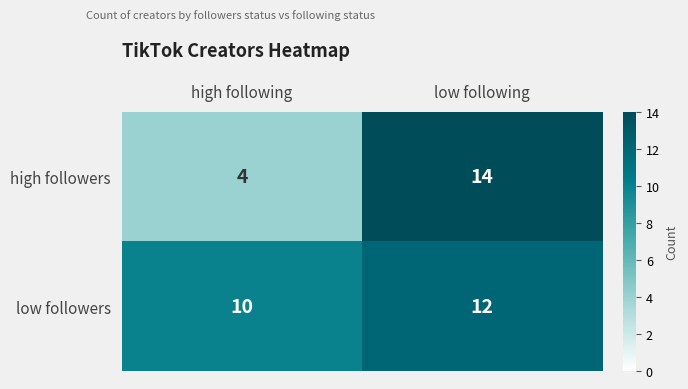

What is the difference between the maximum and minimum values in the high followers series?

10